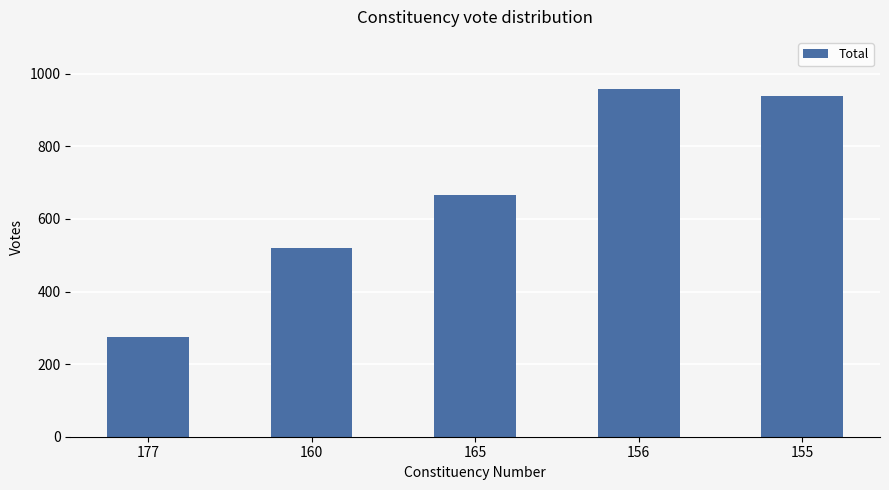

What is the smallest value displayed?

274